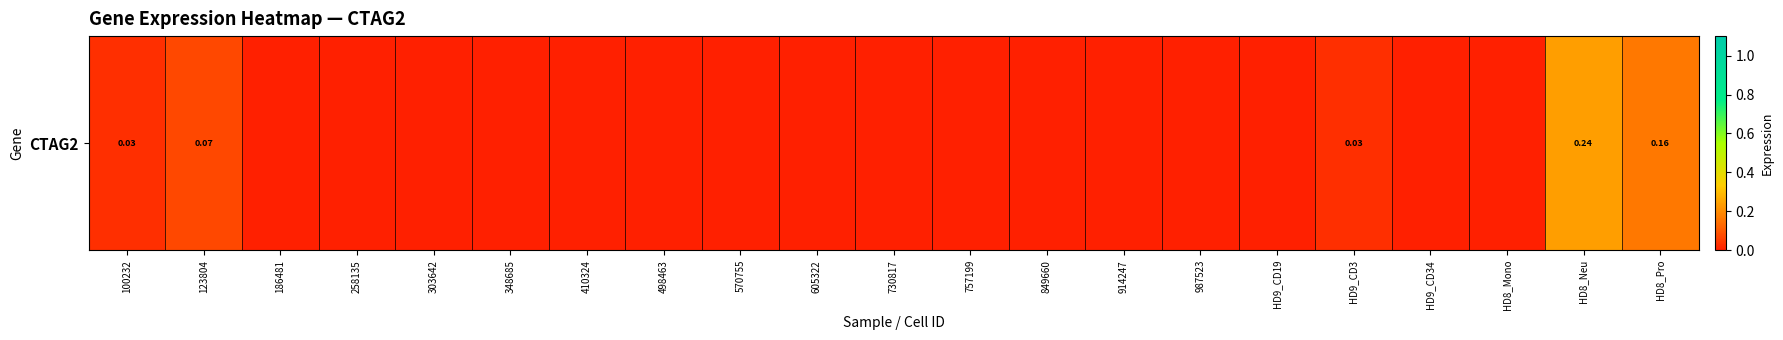

The chart shows a value of 0.1 at 987523. True or false?

False